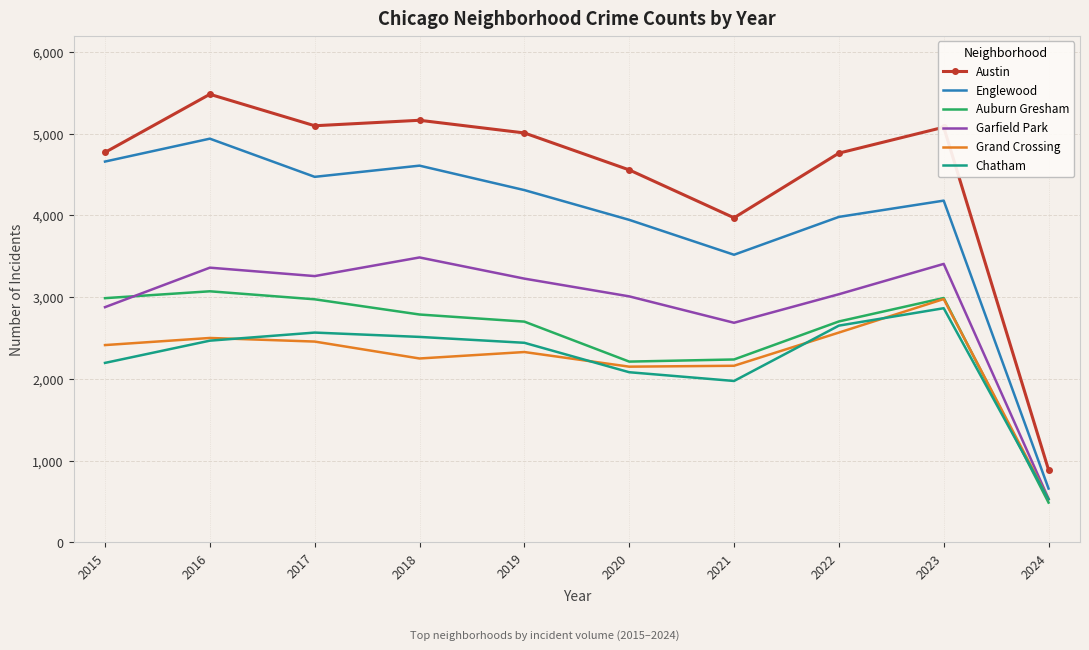

At 2018, list the series in order from largest to smallest.

Austin, Englewood, Garfield Park, Auburn Gresham, Chatham, Grand Crossing